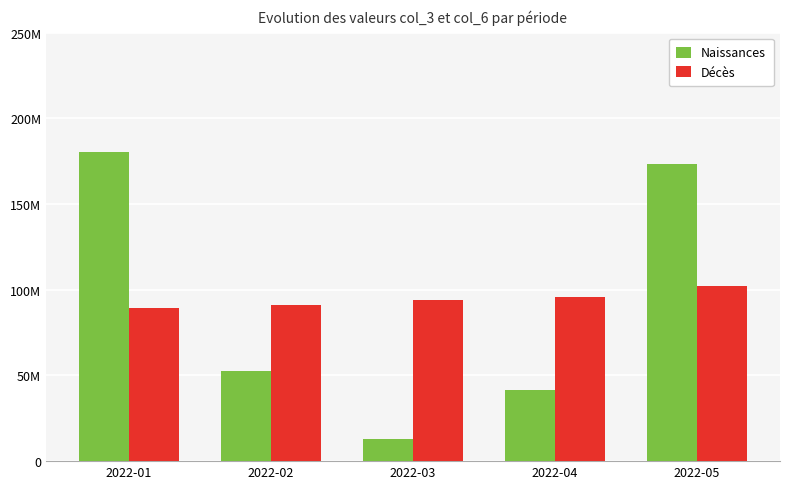

Does the chart contain stacked bars?

No